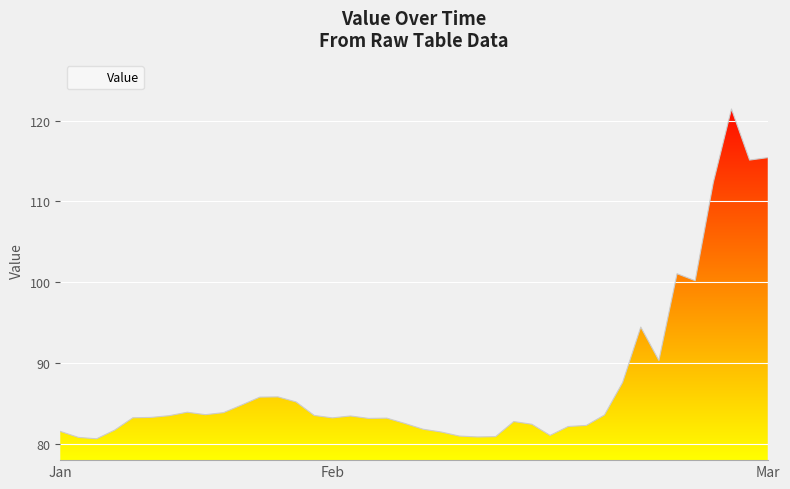

What is the difference between the maximum and minimum values?

40.8